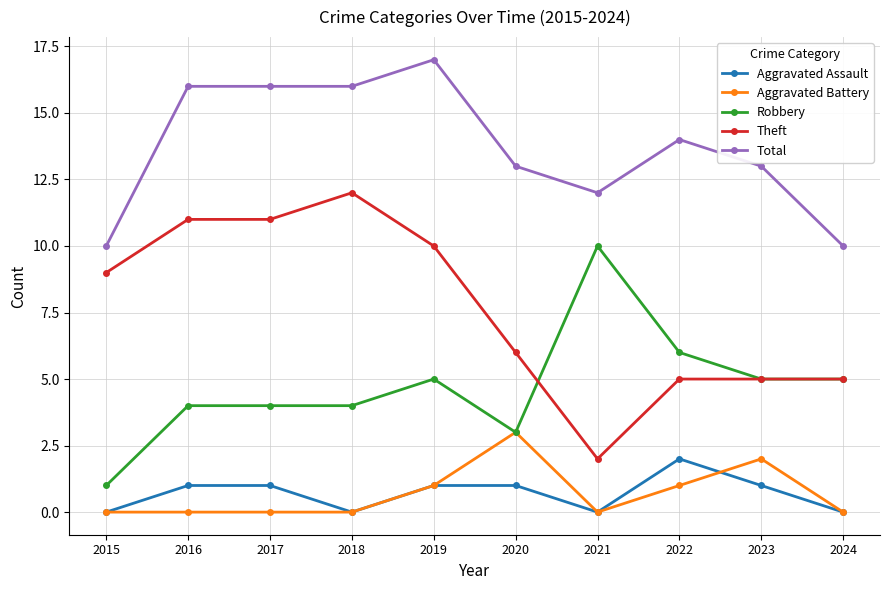

How many categories are shown in the chart?

10